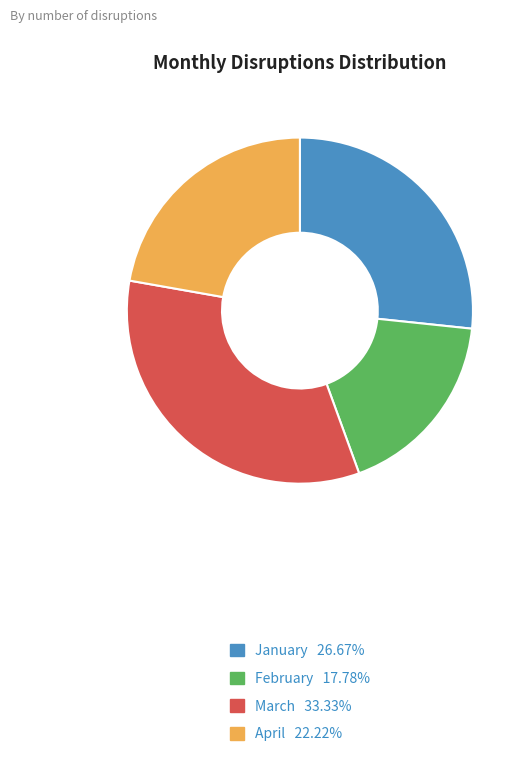

Does February represent more than half of the total?

No